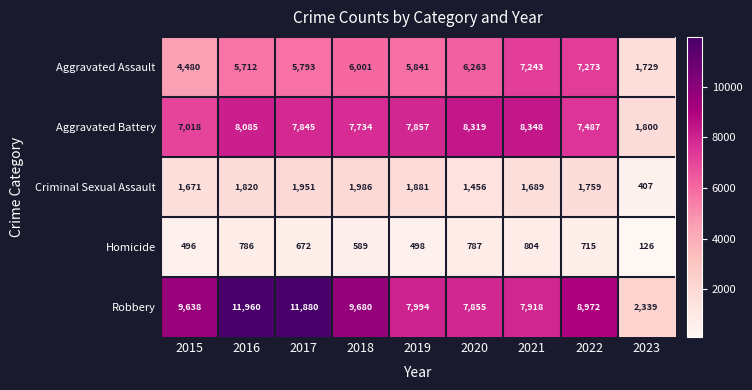

Which series has the widest spread of values?

Robbery